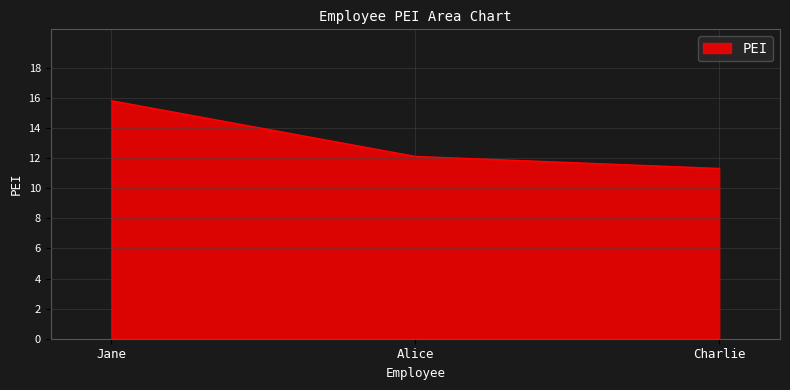

What is the sum of the values at Charlie and Jane?

27.1